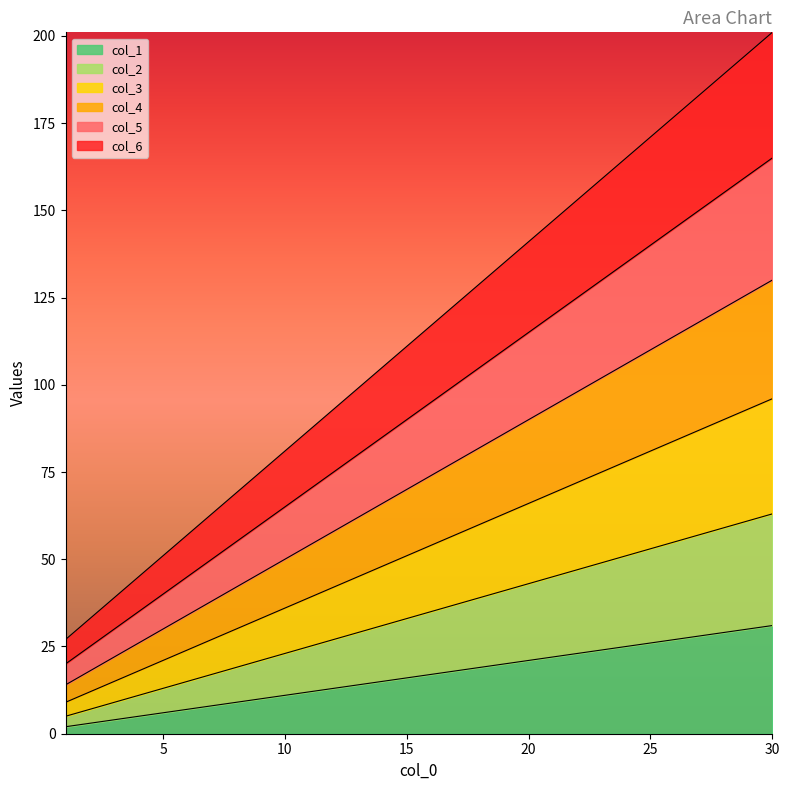

True or false: col_2 and col_6 intersect in this chart.

False